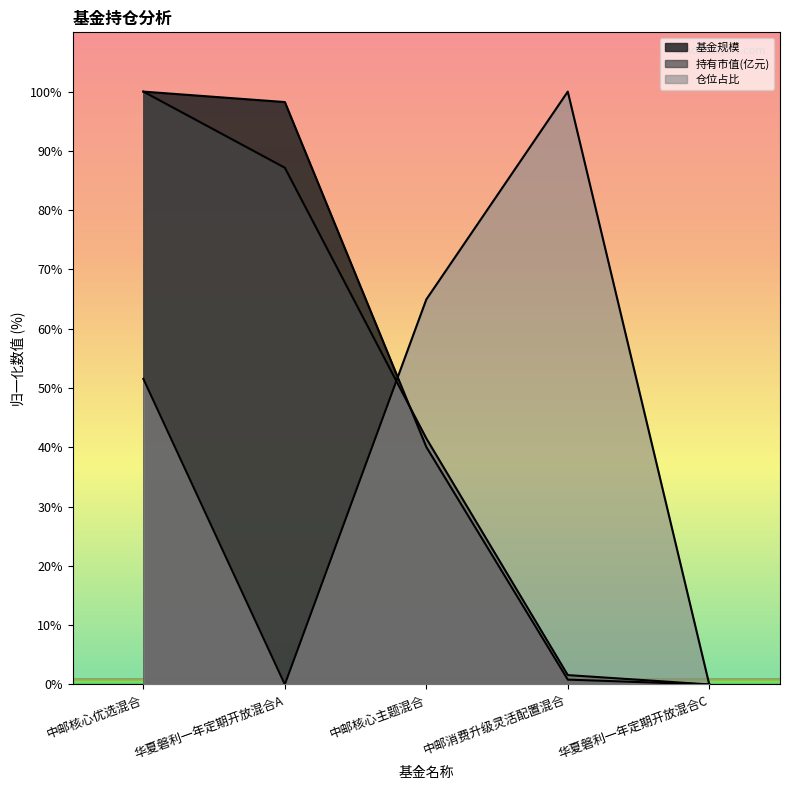

At which label is 持有市值(亿元) closest to 49?

中邮核心主题混合